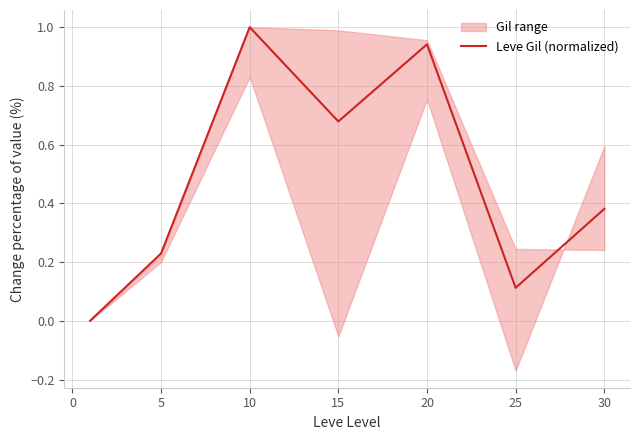

Reading left to right, transcribe all the data shown in this chart.

0.0	0.2	1.0	0.7	0.9	0.1	0.4